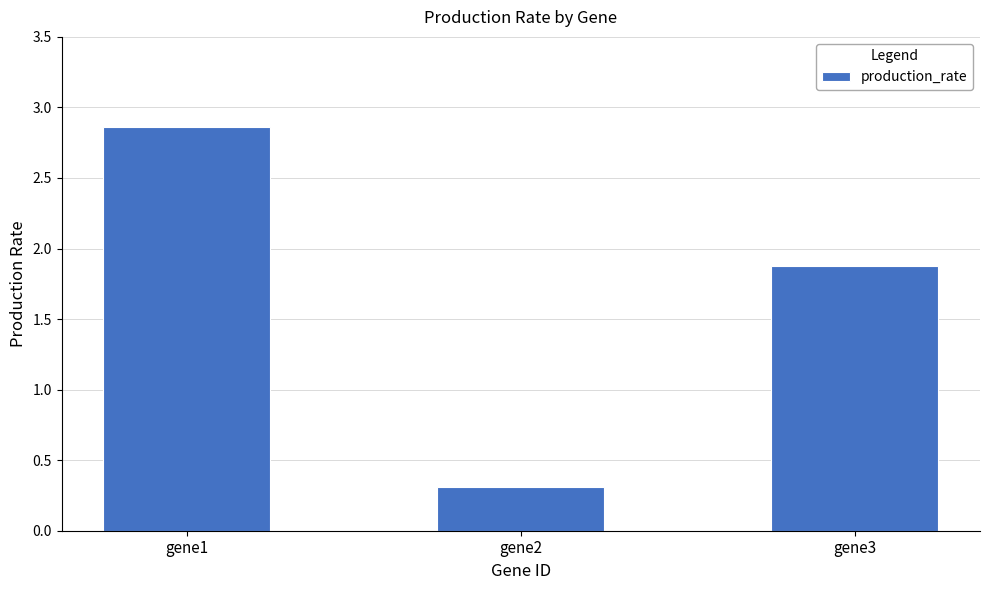

Where is the data nearest to the value 1?

gene2